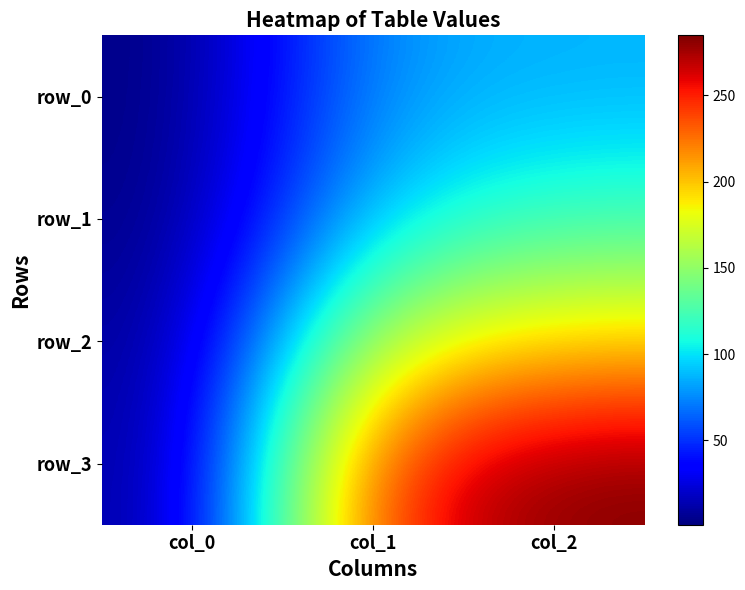

True or false: row_2 has a value of 172.7 at col_1.

True